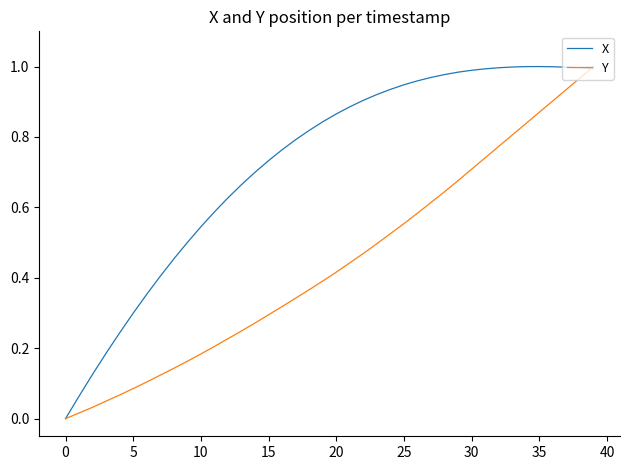

Which series has the largest total across all categories?

X